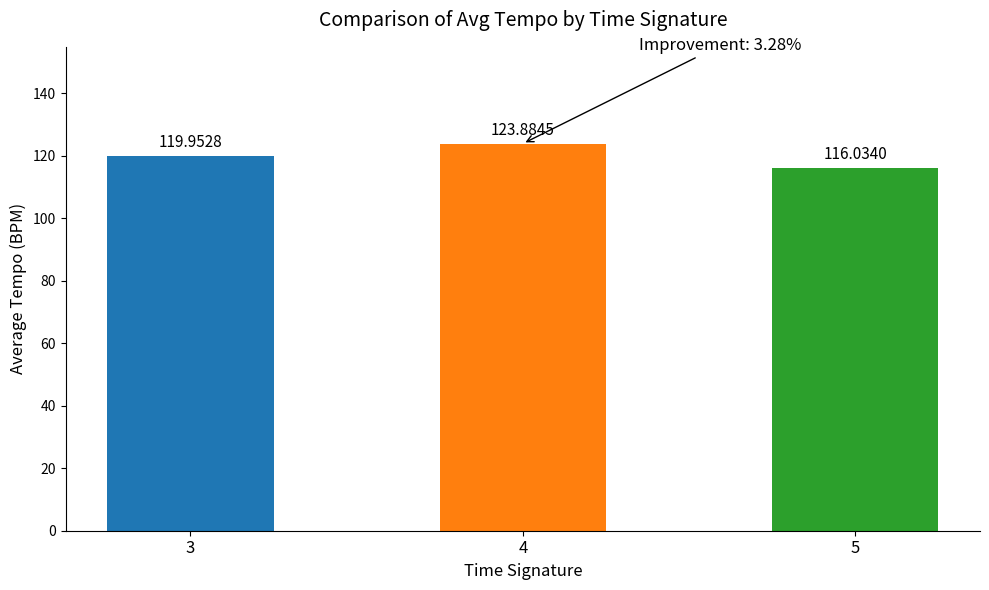

Is it true that the value at 4 is 123.9?

True